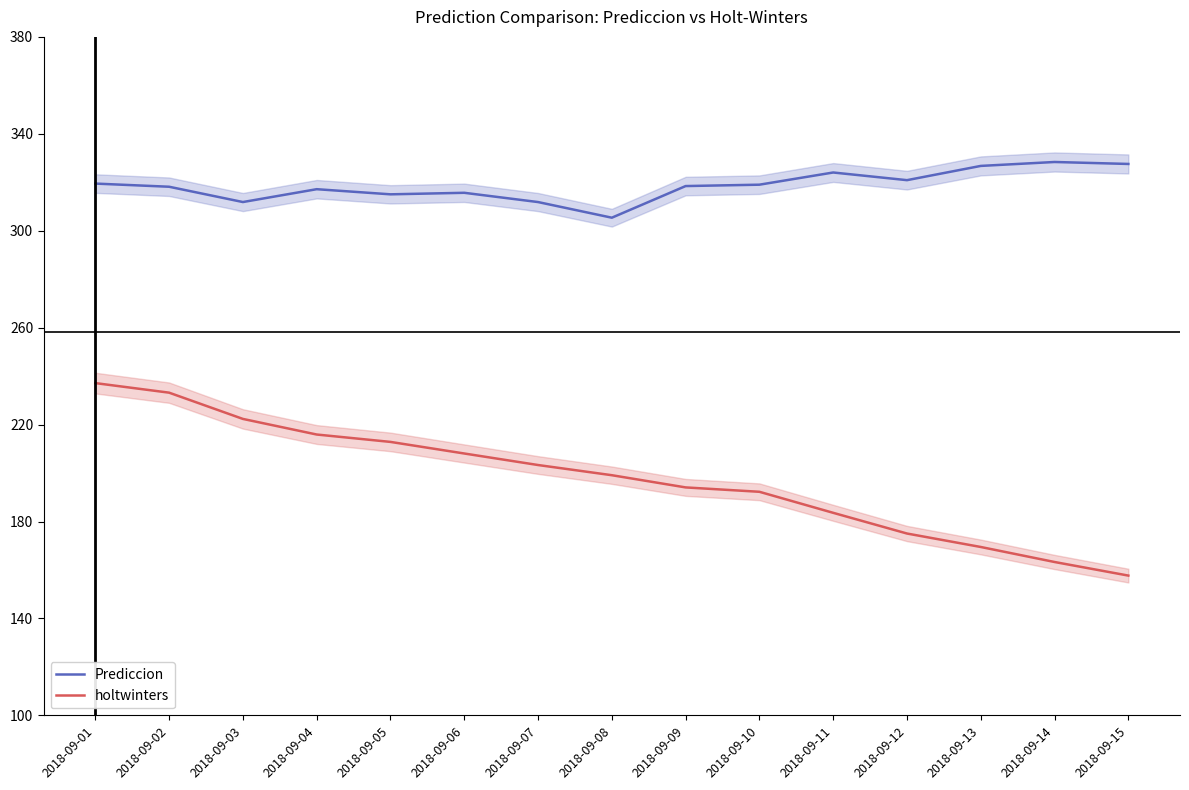

What is the greatest value displayed?

328.4